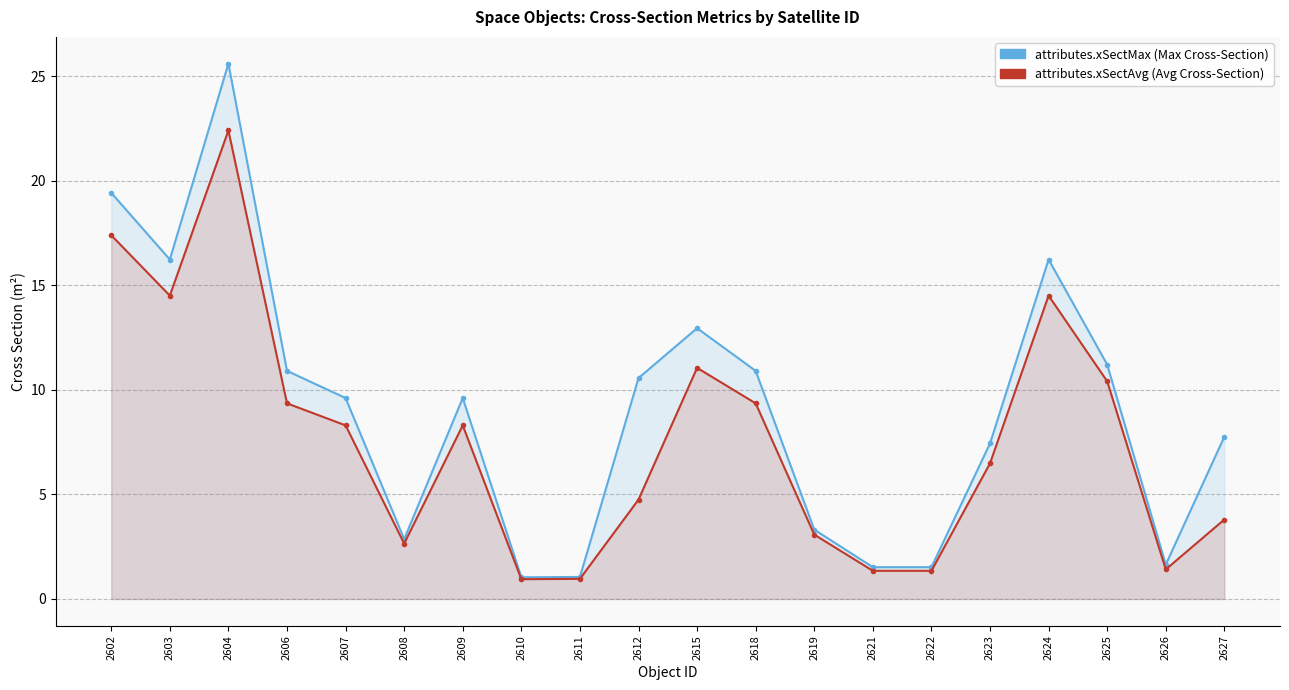

True or false: attributes.xSectMax and attributes.xSectAvg cross at least once.

False